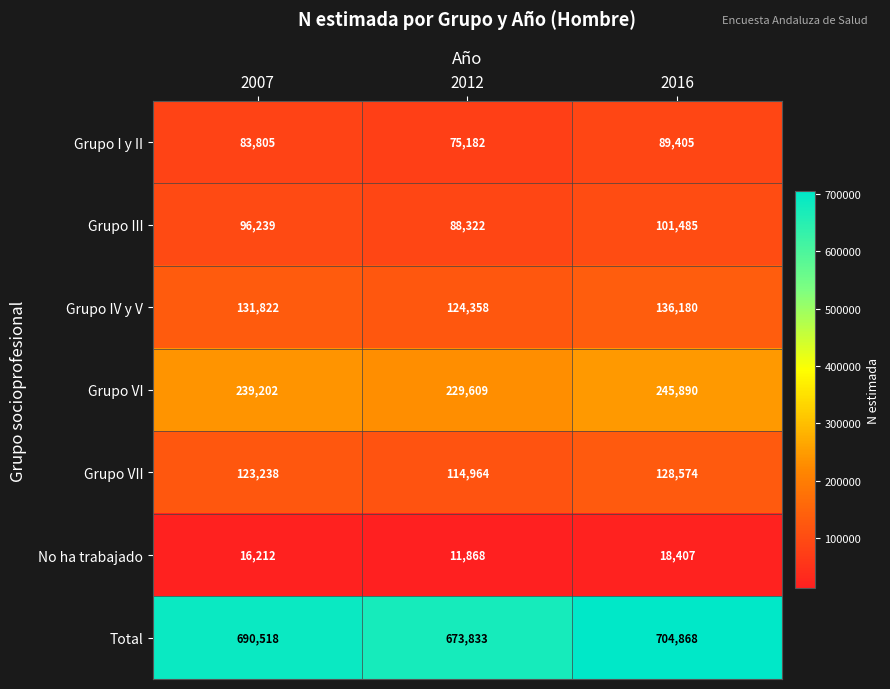

Reading right to left, what are all the values shown in this chart?

Grupo I y II: 89405	75182	83805
Grupo III: 101485	88322	96239
Grupo IV y V: 136180	124358	131822
Grupo VI: 245890	229609	239202
Grupo VII: 128574	114964	123238
No ha trabajado: 18407	11868	16212
Total: 704868	673833	690518